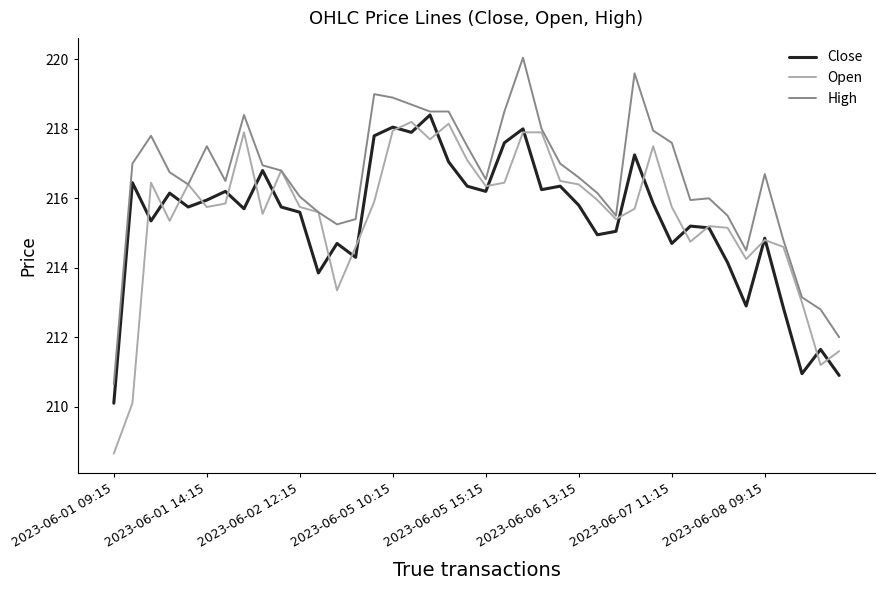

Which series has the largest total across all categories?

High